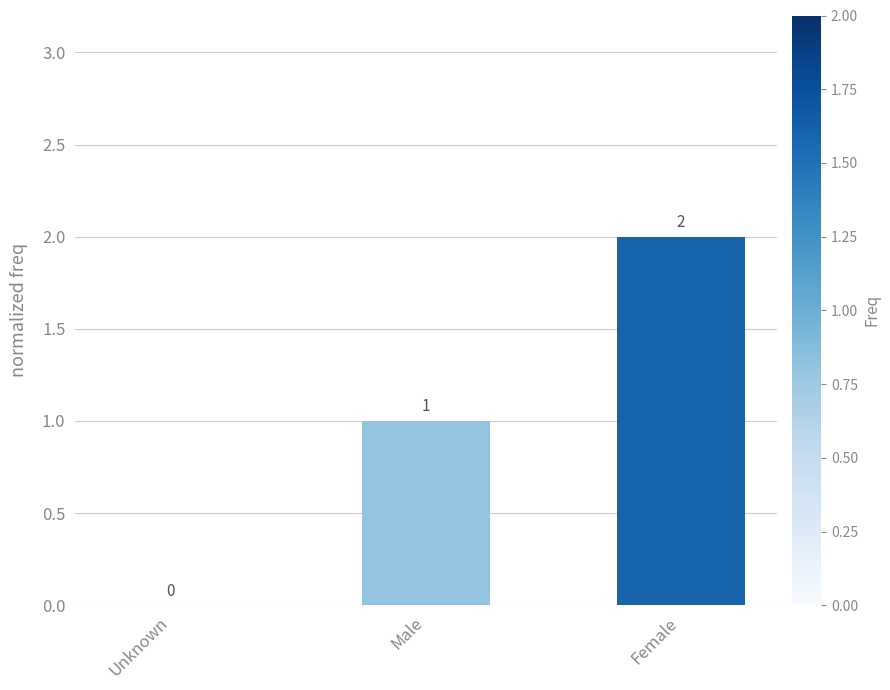

The chart shows a value of 1 at Female. True or false?

False